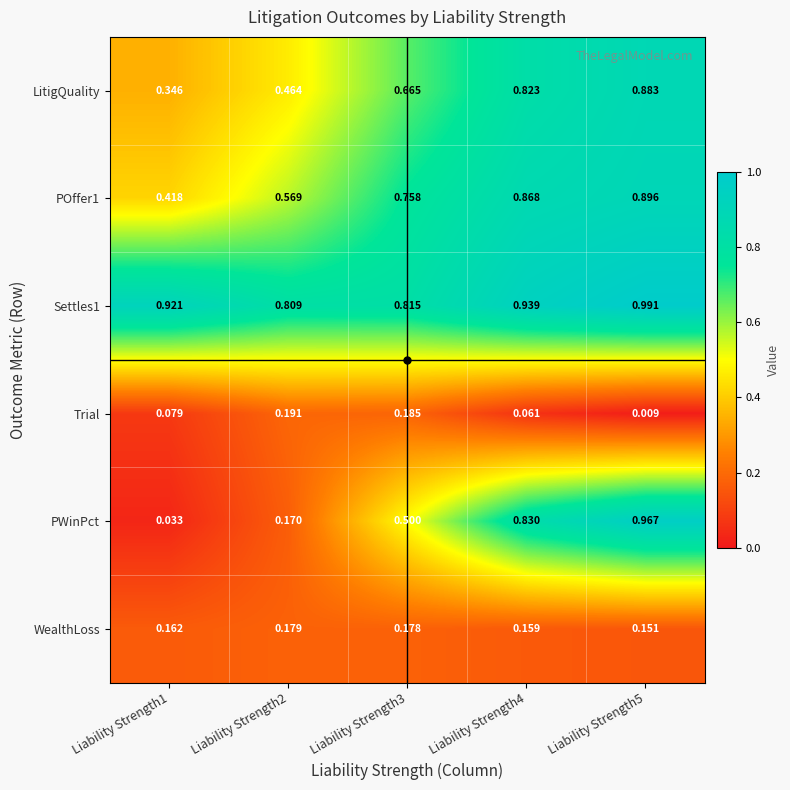

Is the value of LitigQuality at Liability Strength3 greater than the value of Trial at Liability Strength2?

Yes